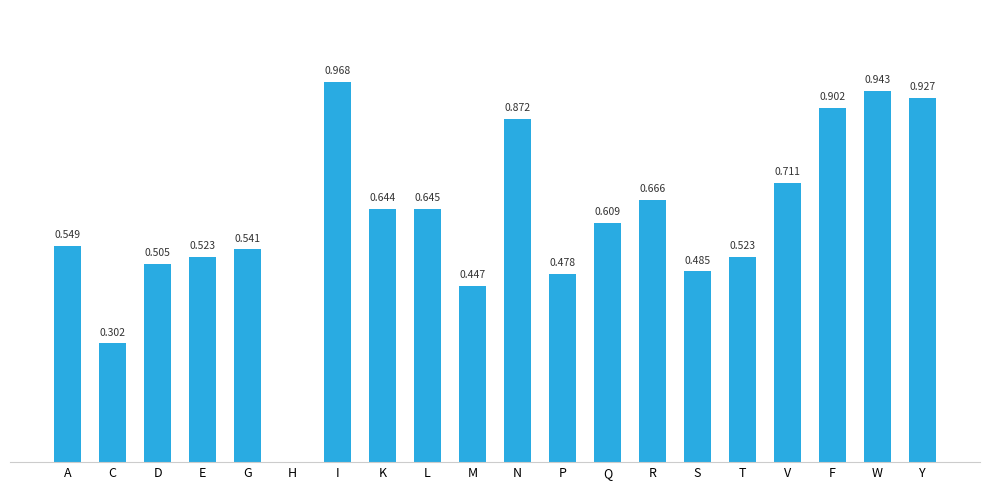

Which has a higher value, R or L?

R